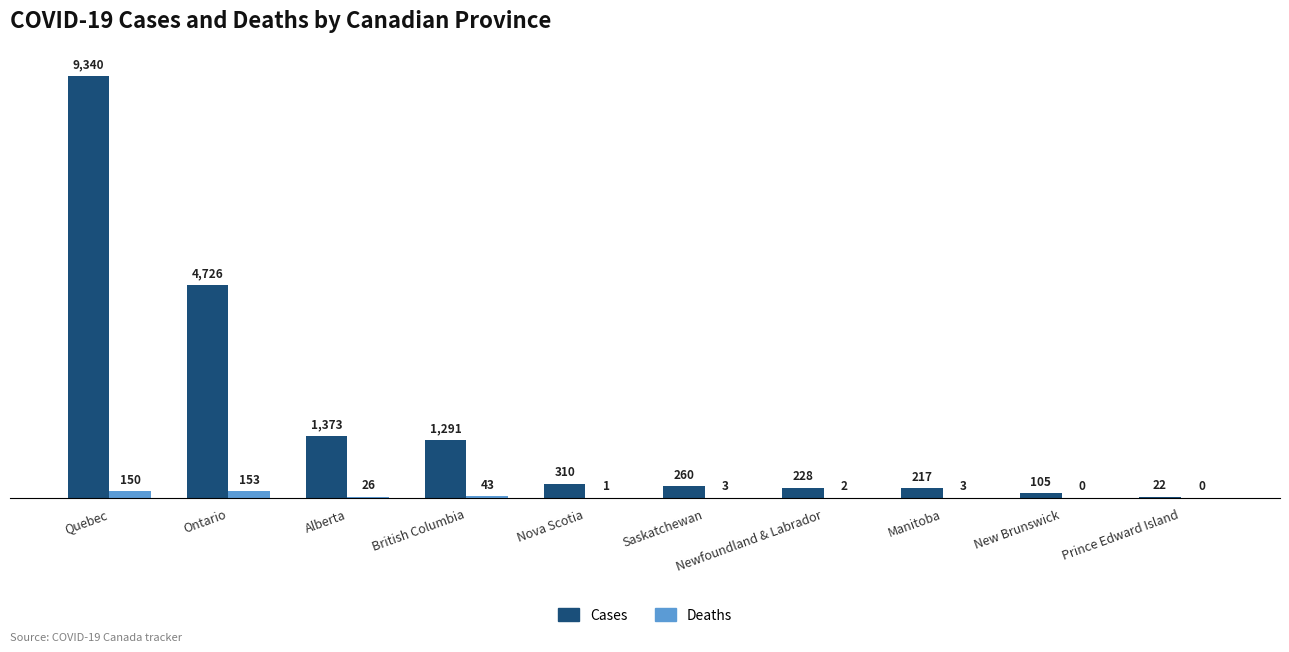

At which category is the sum across all series the highest?

Quebec